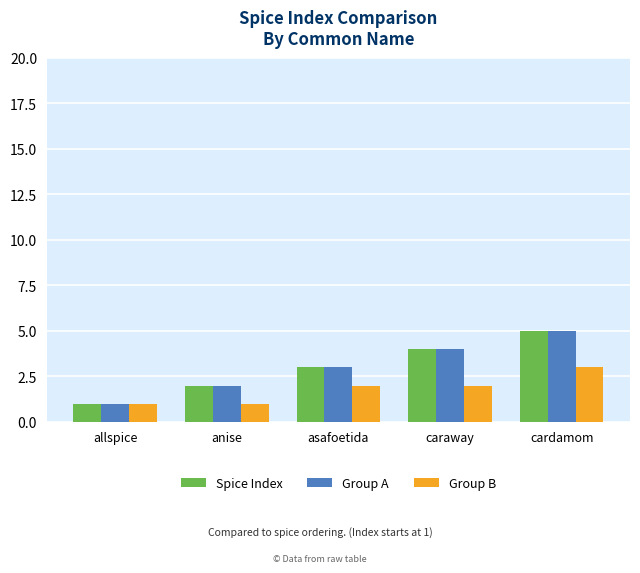

What is the difference between the maximum and minimum values in the Group B series?

2